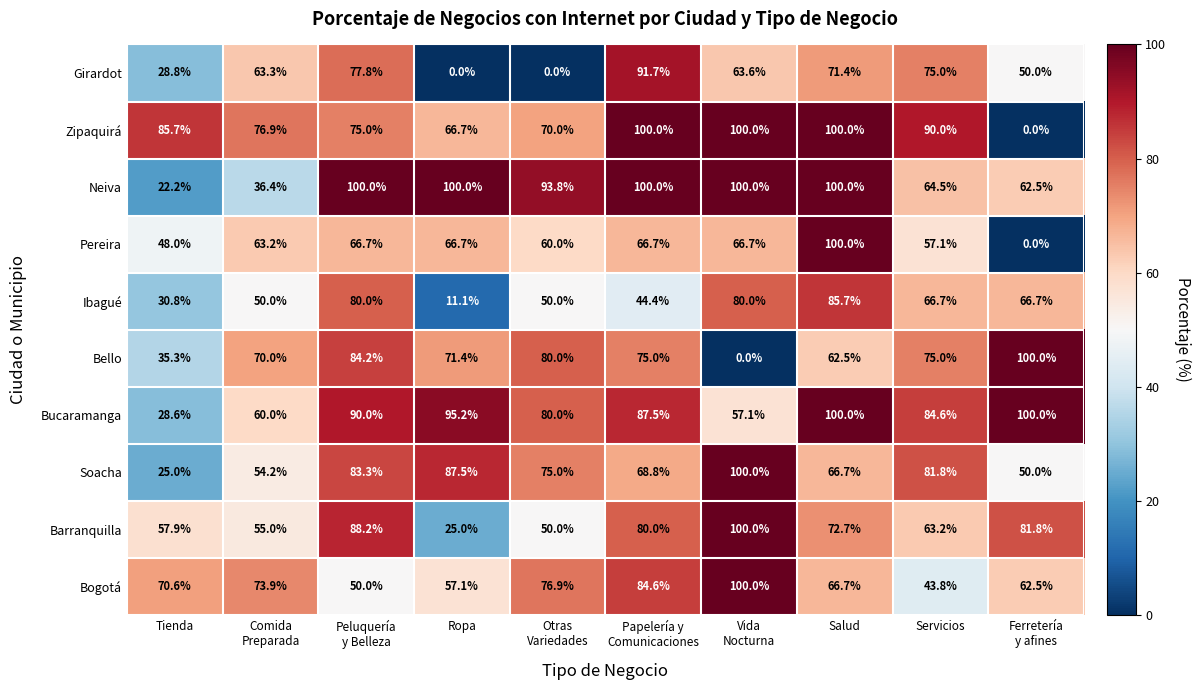

What is the approximate value of Zipaquirá at Ropa?

66.7